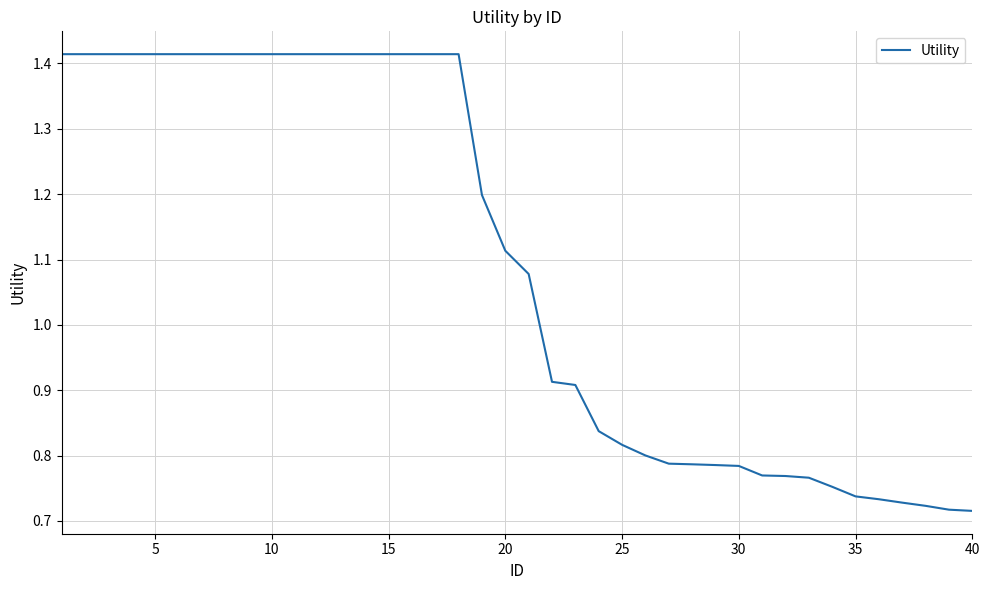

Does the chart have visible grid lines?

Yes